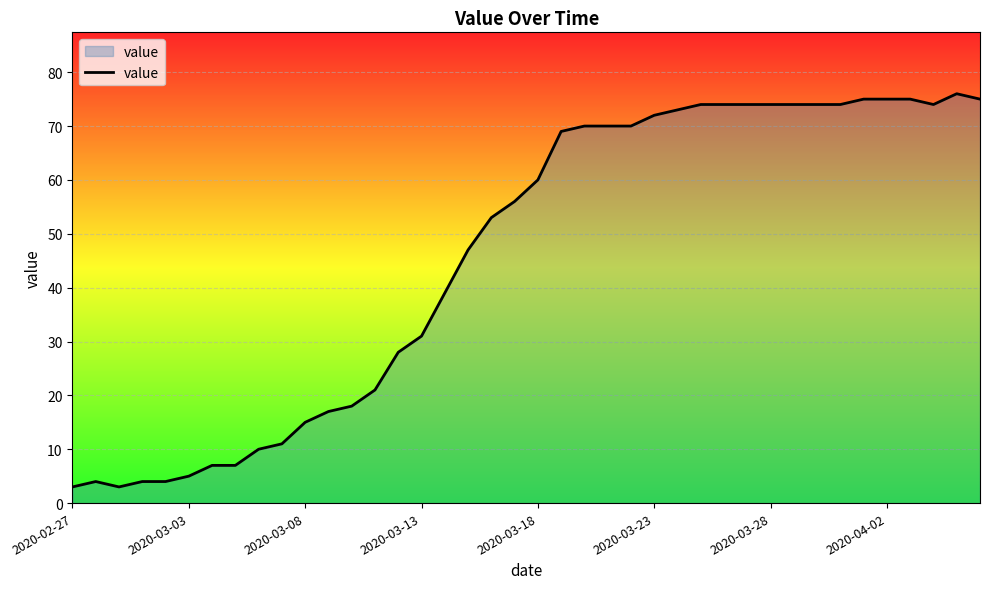

What is the sum of all values?

1835